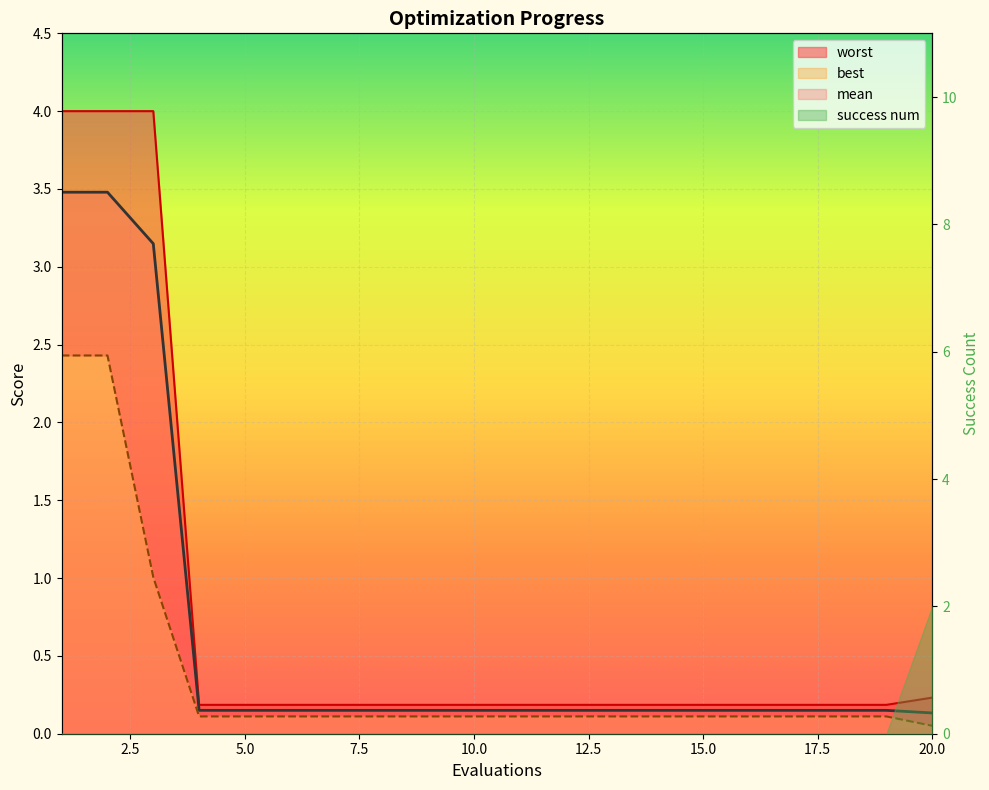

Reading left to right, transcribe all the data shown in this chart.

mean: 3.5	3.5	3.1	0.2	0.2	0.2	0.2	0.2	0.2	0.2	0.2	0.2	0.2	0.2	0.2	0.2	0.2	0.2	0.2	0.1
best: 2.4	2.4	1.0	0.1	0.1	0.1	0.1	0.1	0.1	0.1	0.1	0.1	0.1	0.1	0.1	0.1	0.1	0.1	0.1	0.1
worst: 4.0	4.0	4.0	0.2	0.2	0.2	0.2	0.2	0.2	0.2	0.2	0.2	0.2	0.2	0.2	0.2	0.2	0.2	0.2	0.2